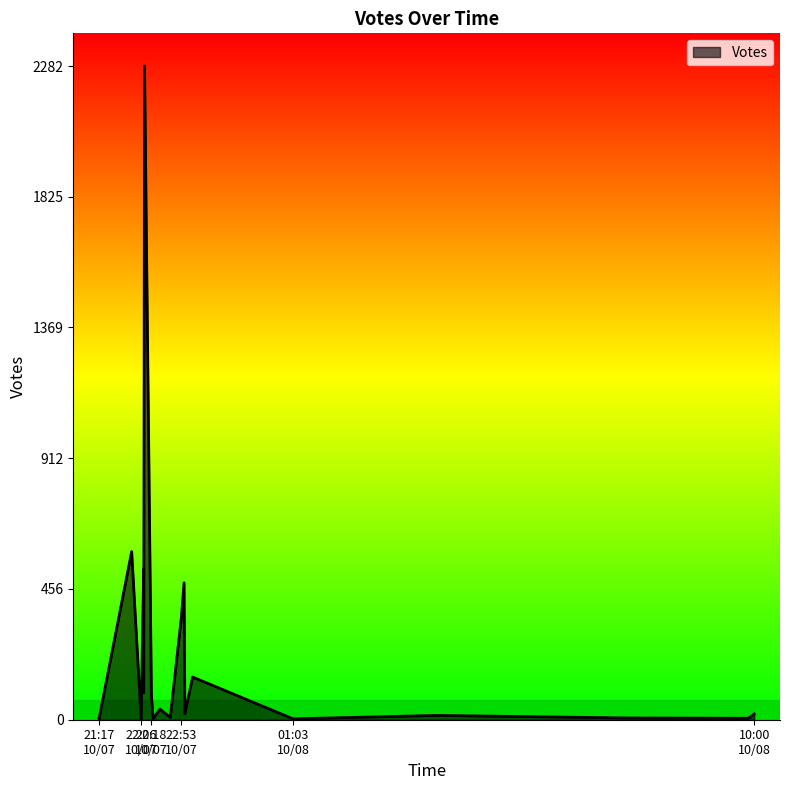

What is the smallest value displayed?

3